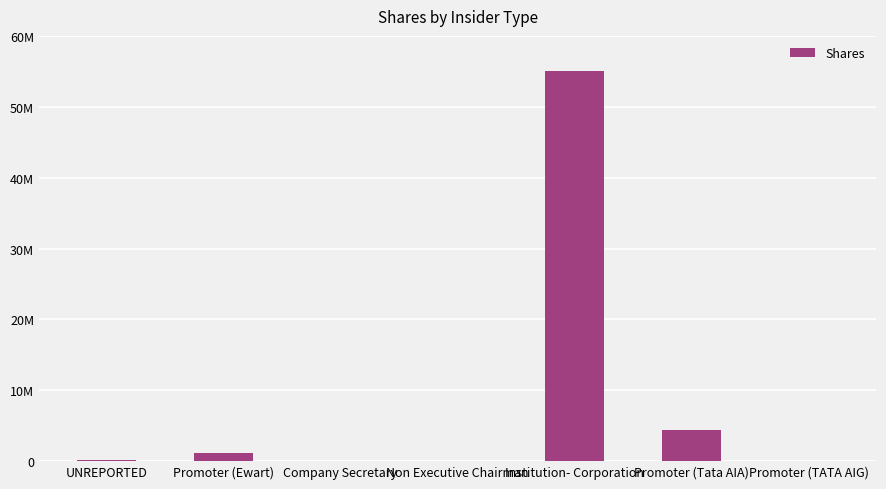

Is it true that the value at Promoter (Tata AIA) is 6654223?

False